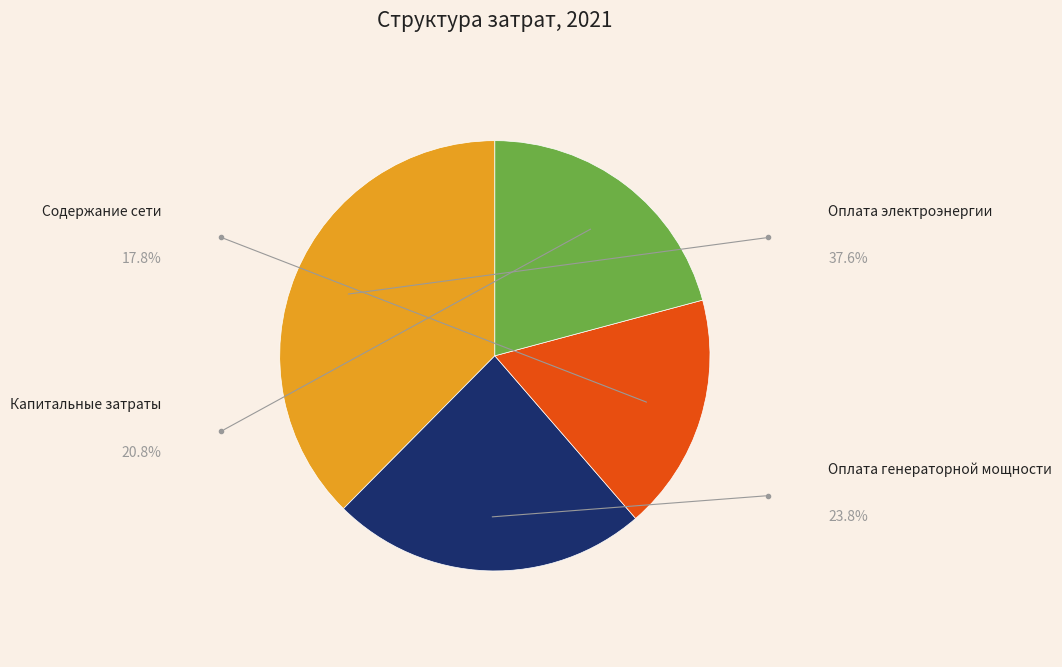

Count the number of slices in the pie.

4